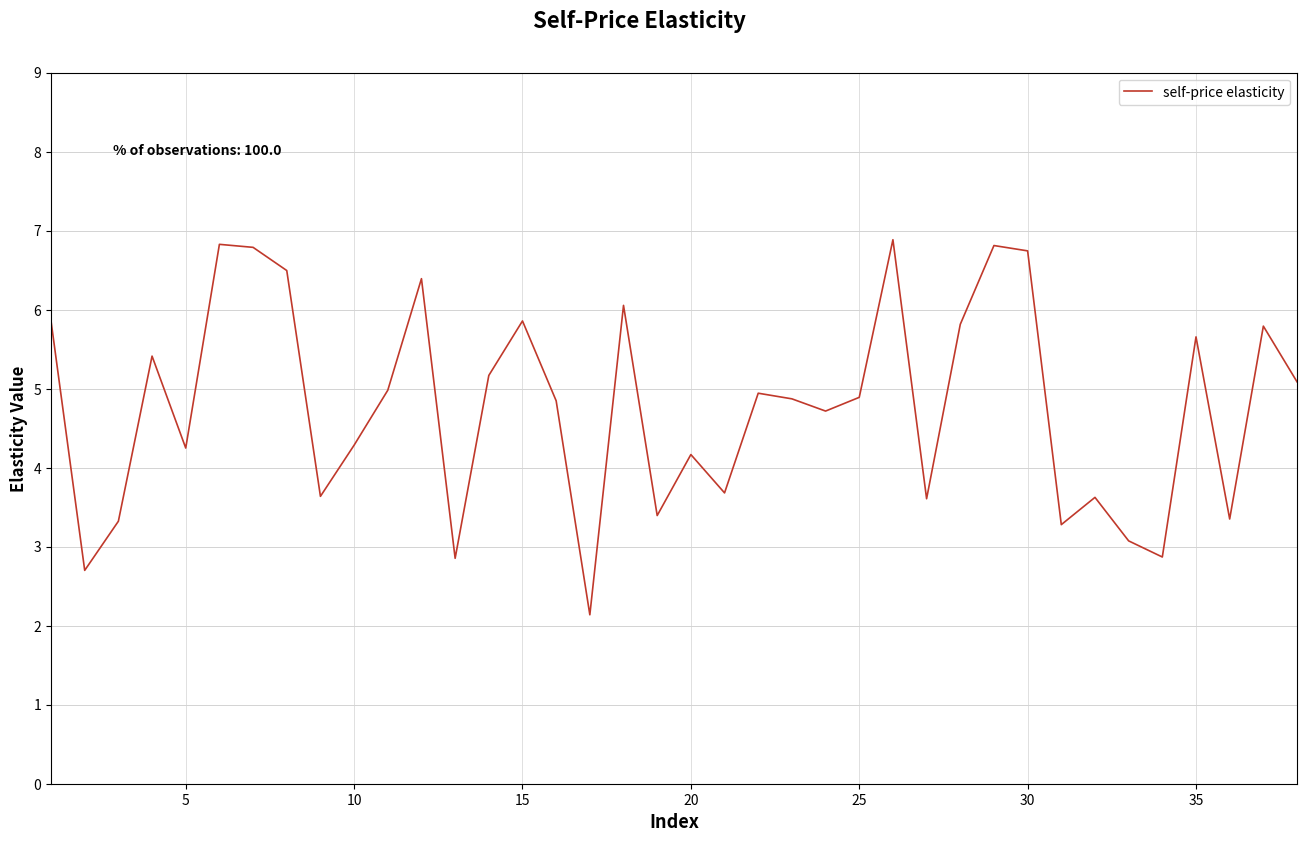

What is the minimum value shown in the chart?

2.1